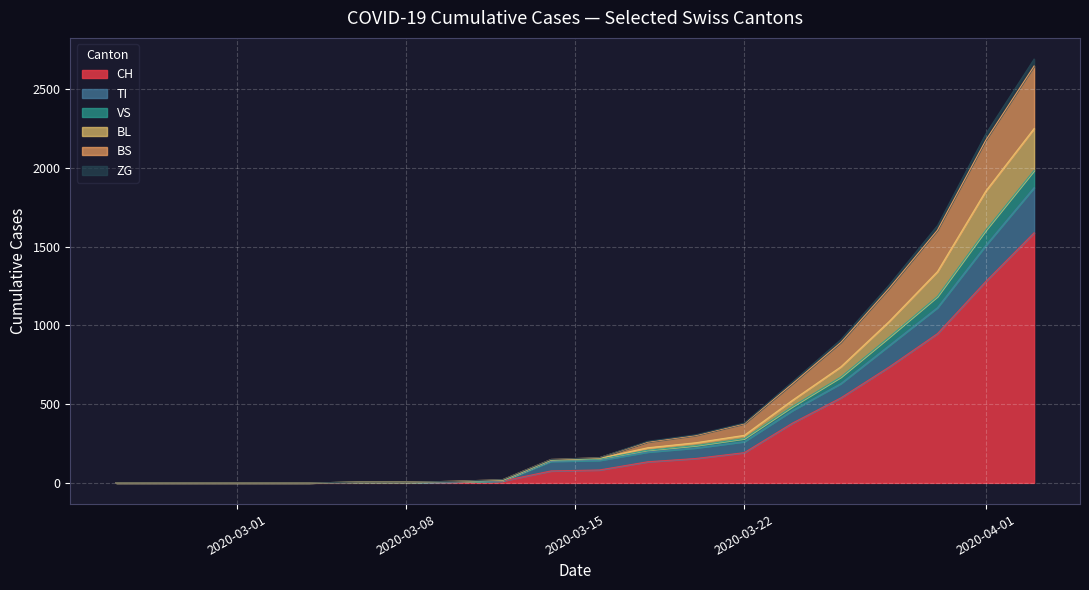

The value of TI at 2020-06-07 is 250. True or false?

False